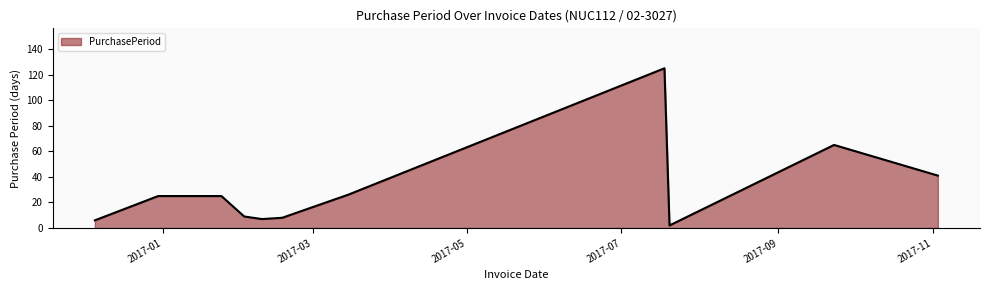

What is the difference between the maximum and minimum values?

123